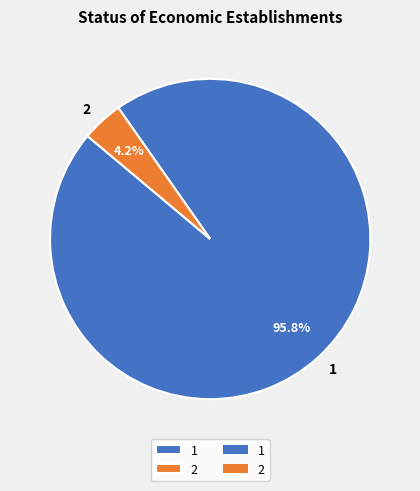

Count the number of slices in the pie.

2